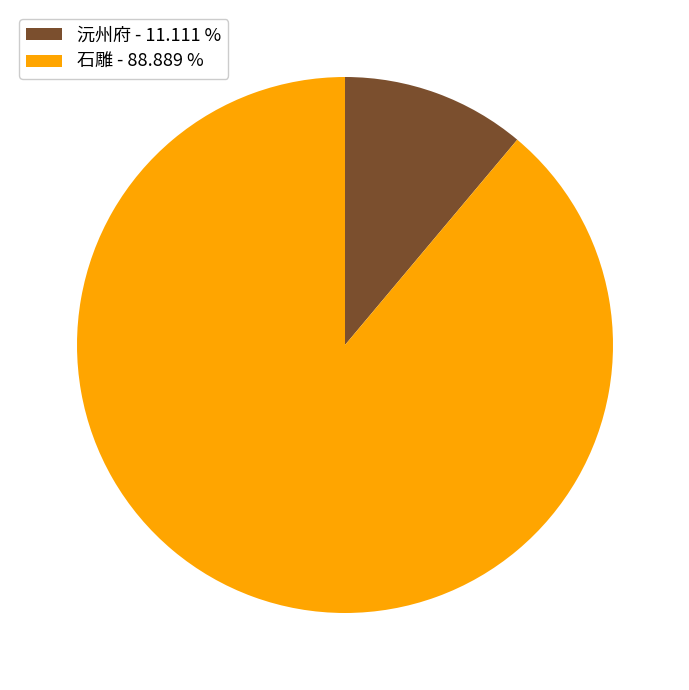

Which has a higher value, 石雕 - 88.889 % or 沅州府 - 11.111 %?

石雕 - 88.889 %